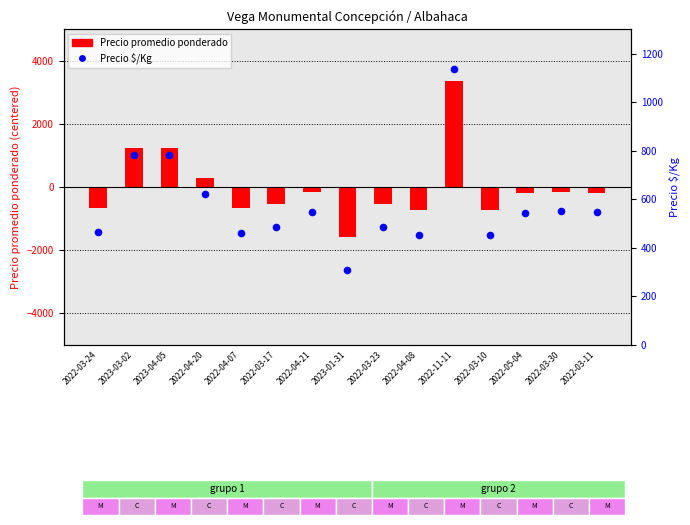

Is the value of Precio $/Kg at 2023-04-05 greater than the value of Precio promedio ponderado (centered) at 2023-01-31?

Yes